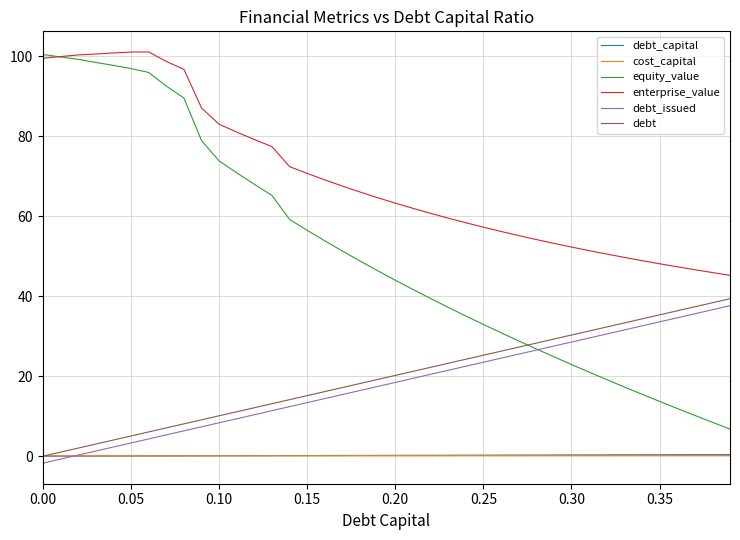

True or false: debt and equity_value intersect in this chart.

True